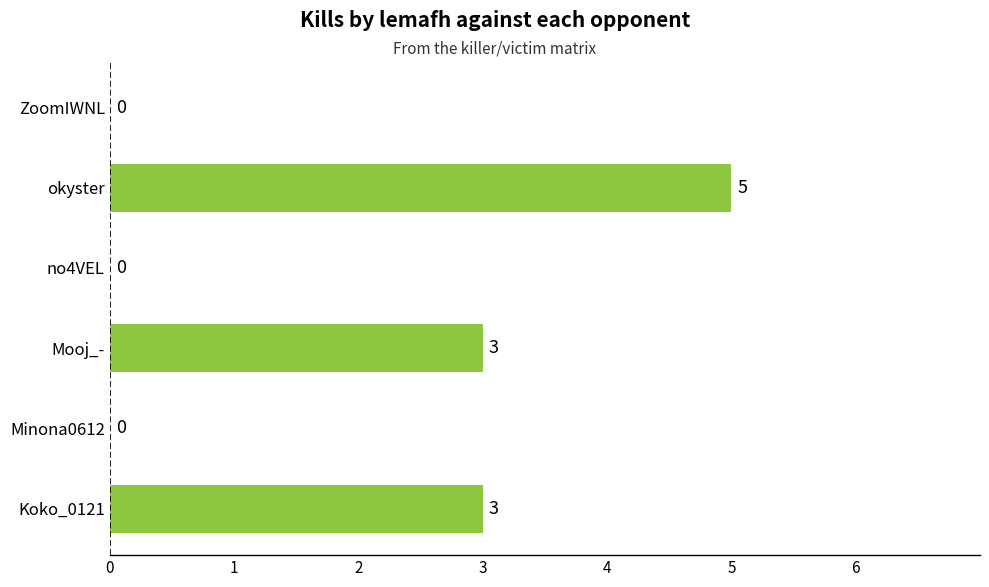

How many values are between 0 and 3?

5